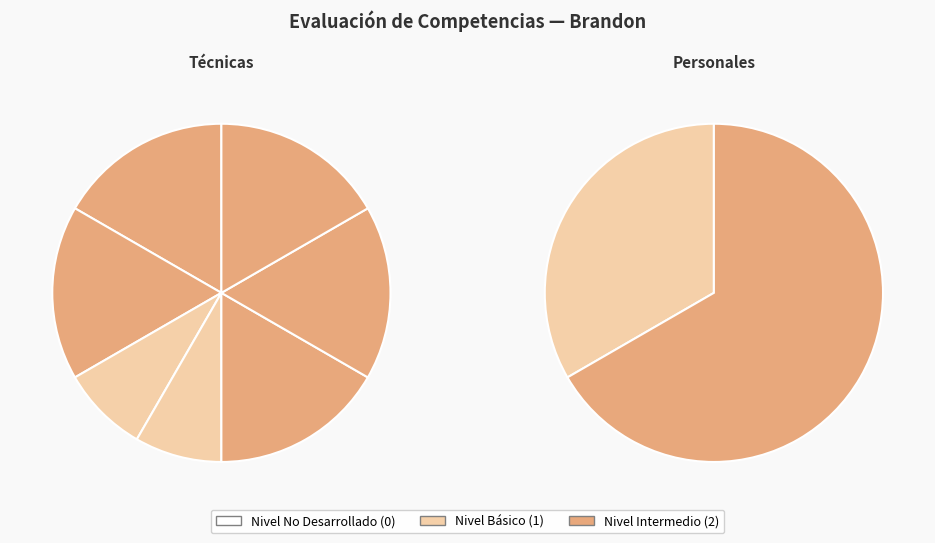

Is there any slice that represents more than half of the pie?

No